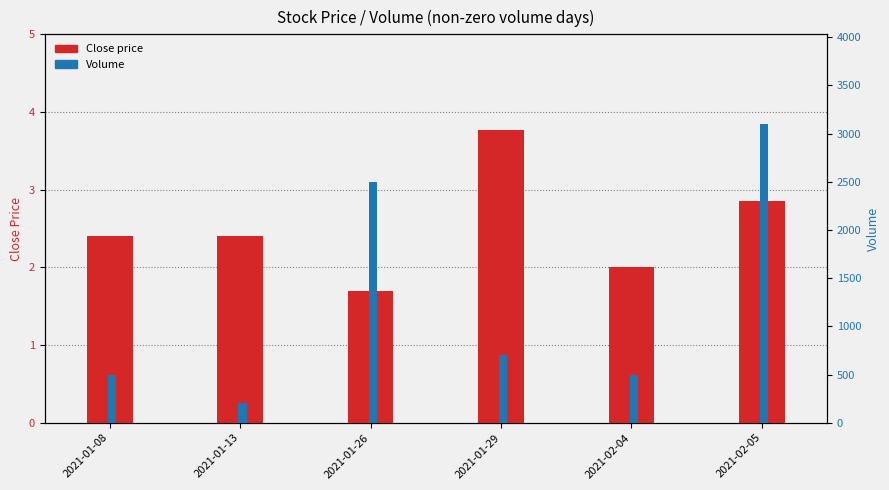

How many bars are there in total?

12